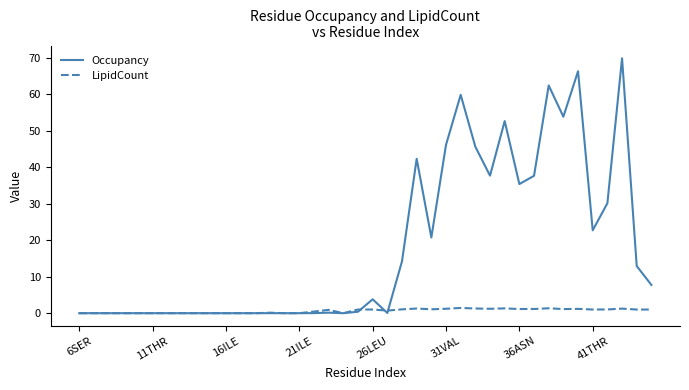

What are all the series names shown in the legend?

Occupancy, LipidCount